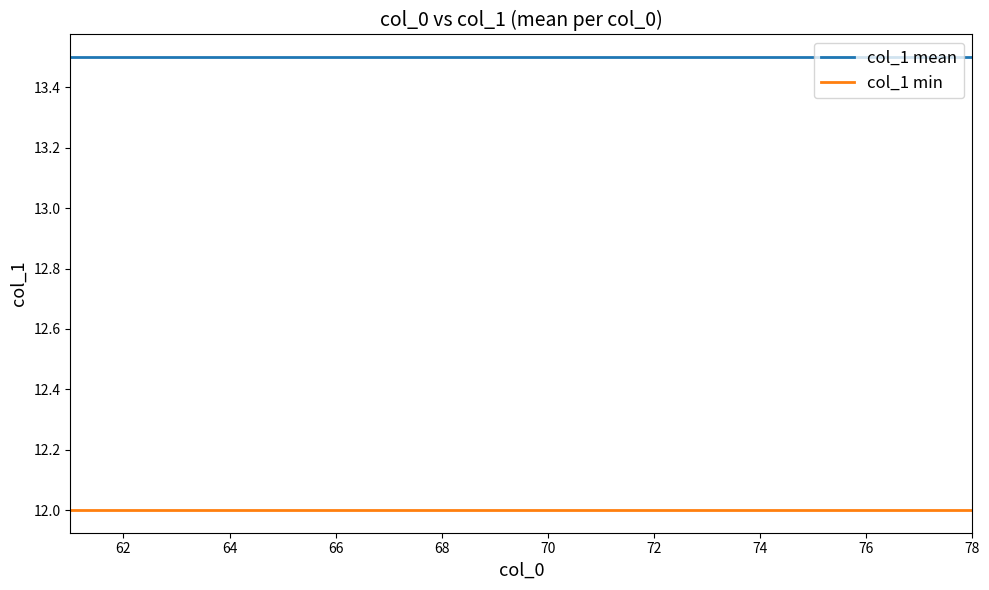

List the series in order of their peak value, highest first.

col_1 mean, col_1 min